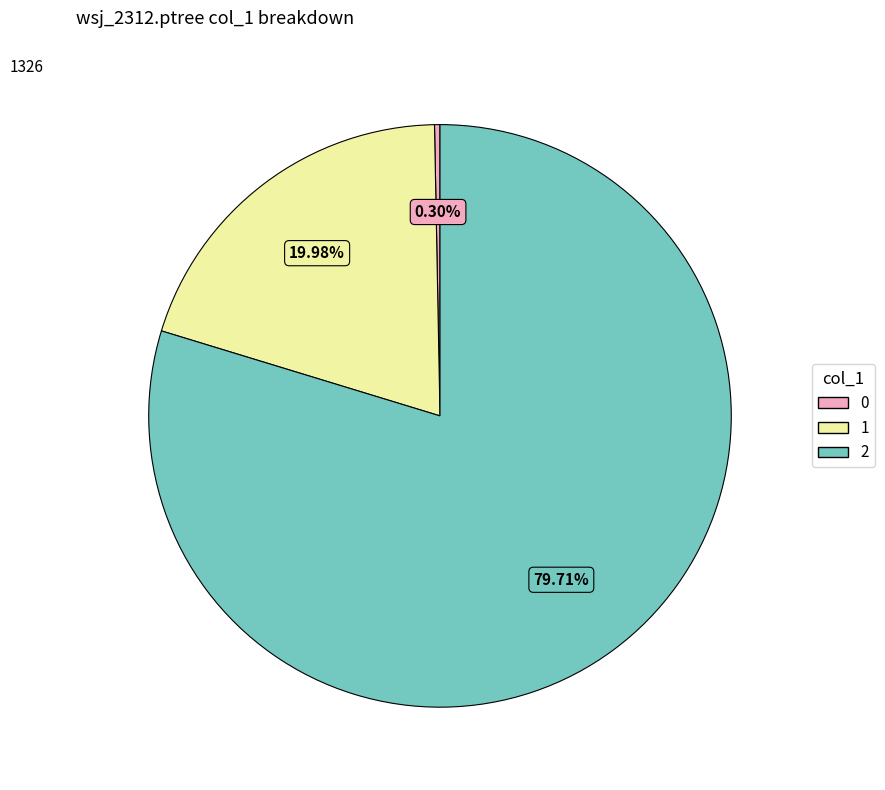

How many segments does this pie chart have?

3